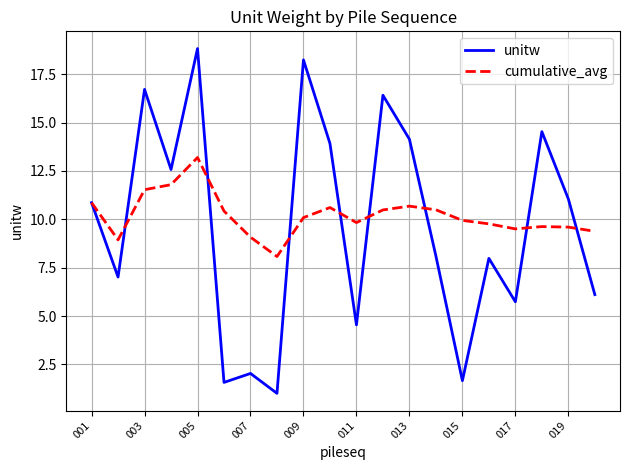

What is the lowest value of the cumulative_avg series?

8.1